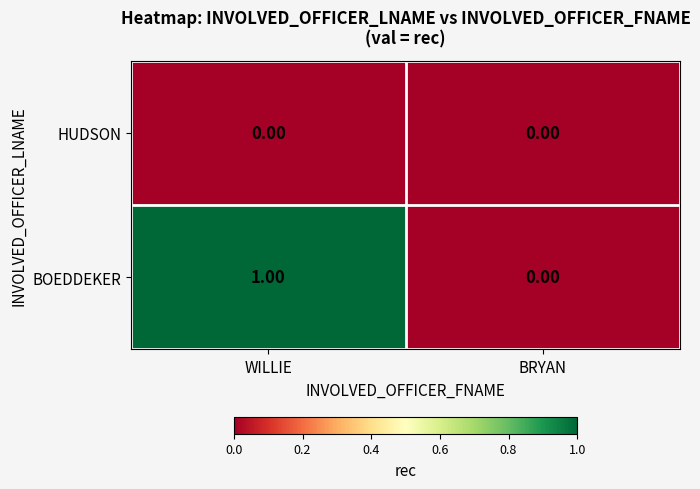

Which series has the largest range (max minus min)?

BOEDDEKER